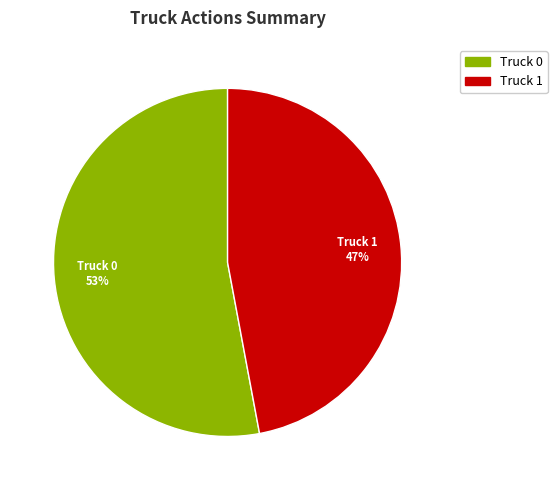

To the nearest percent, what portion does Truck 0 represent?

53%